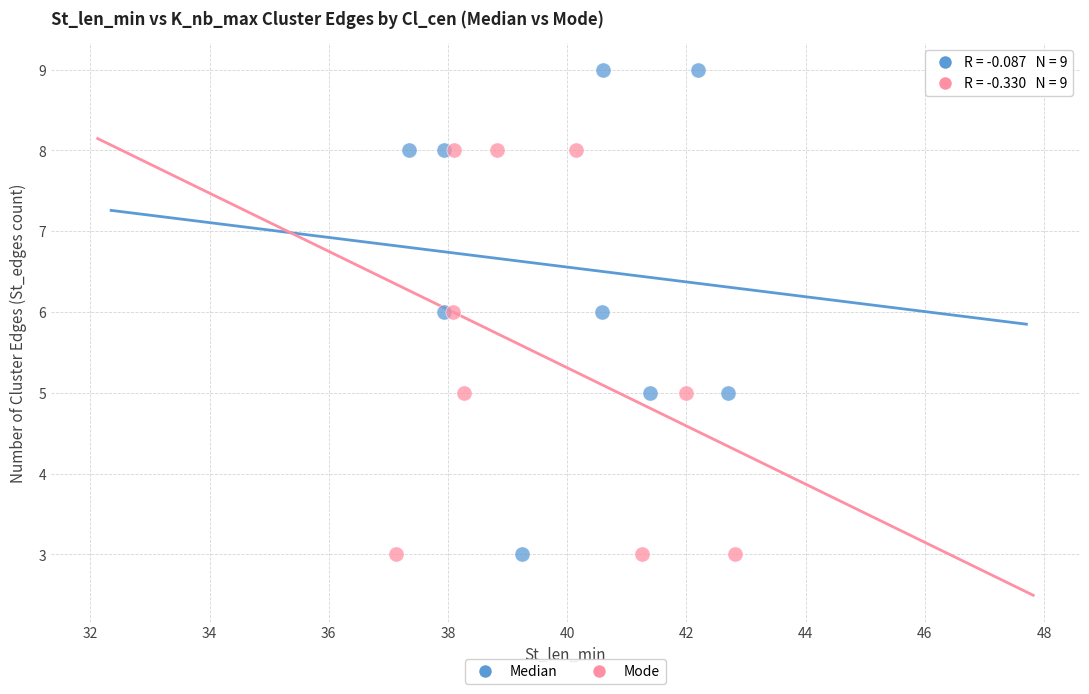

Which series has the widest spread of Y values?

Median